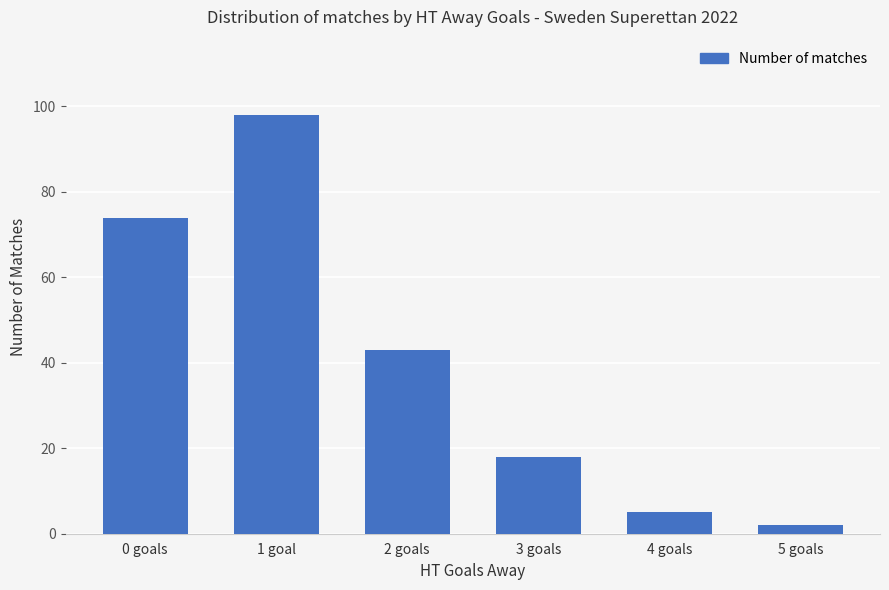

What is the average value?

40